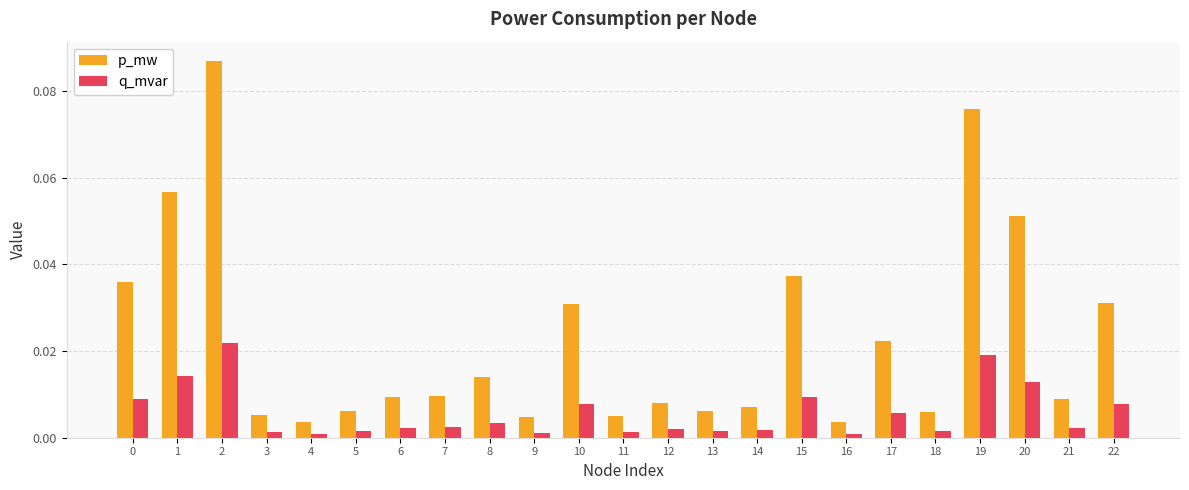

Is the value of p_mw at 18 greater than the value of q_mvar at 9?

Yes